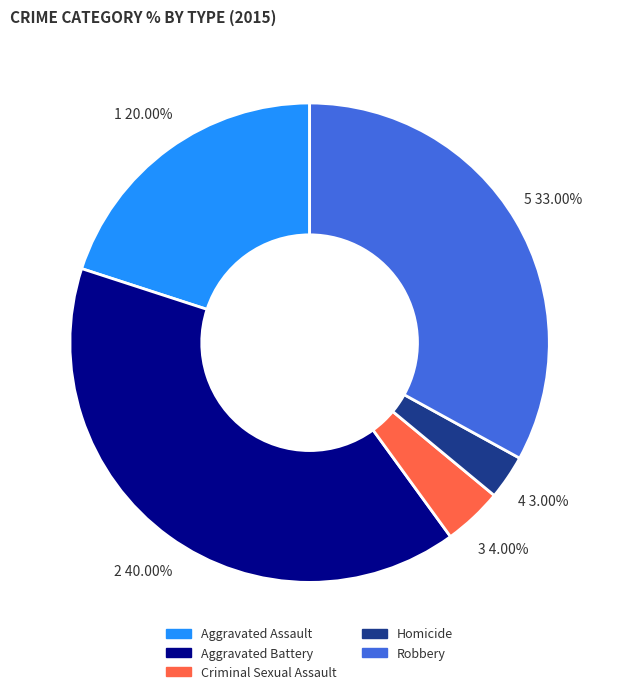

Which category has the biggest portion of the pie?

Aggravated Battery